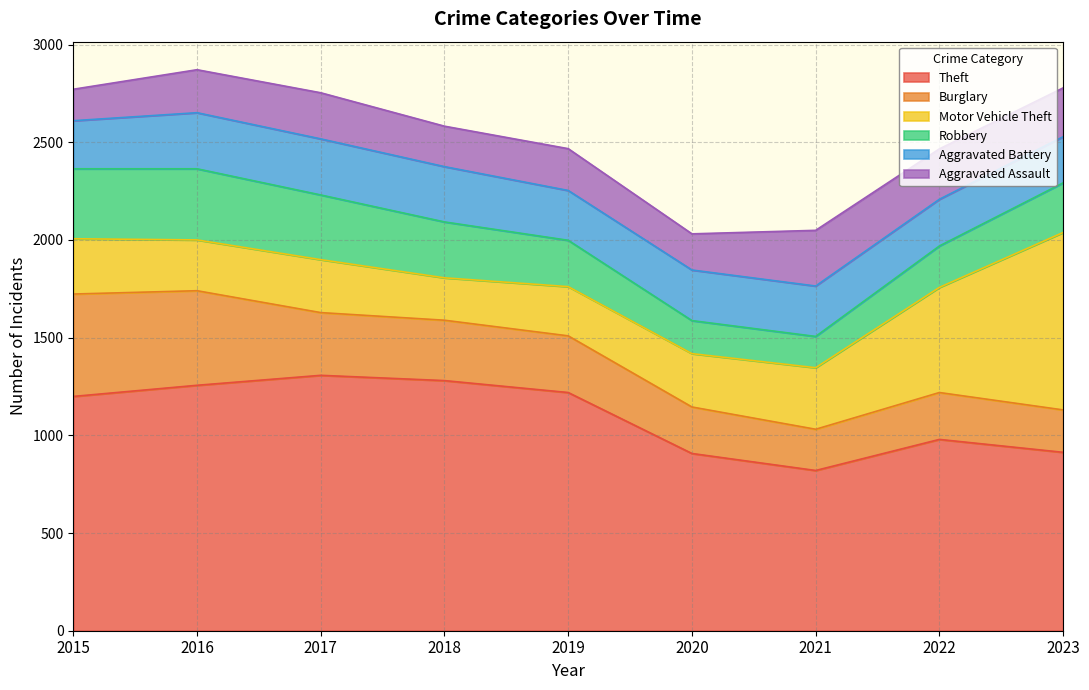

How many lines are shown in the chart?

6